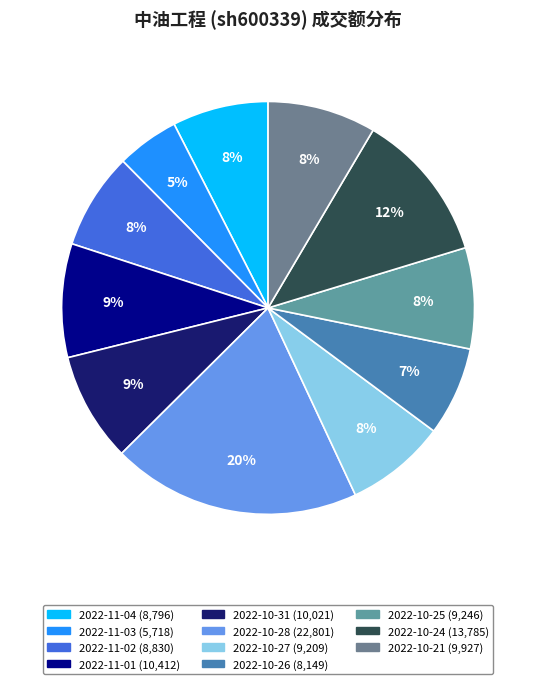

Is there a majority slice in this chart?

No